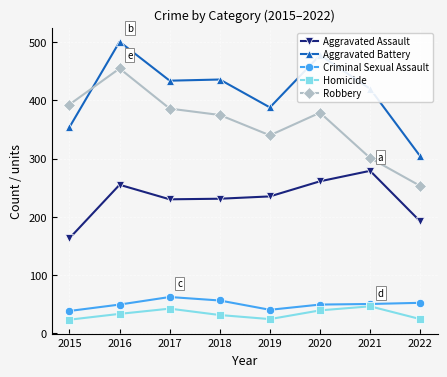

True or false: Aggravated Battery and Aggravated Assault intersect in this chart.

False